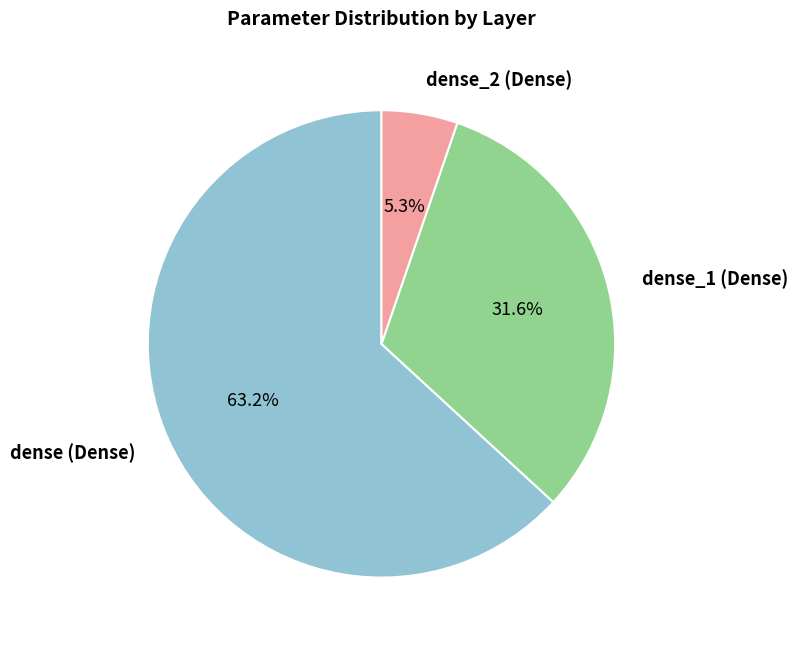

Is there a majority slice in this chart?

Yes